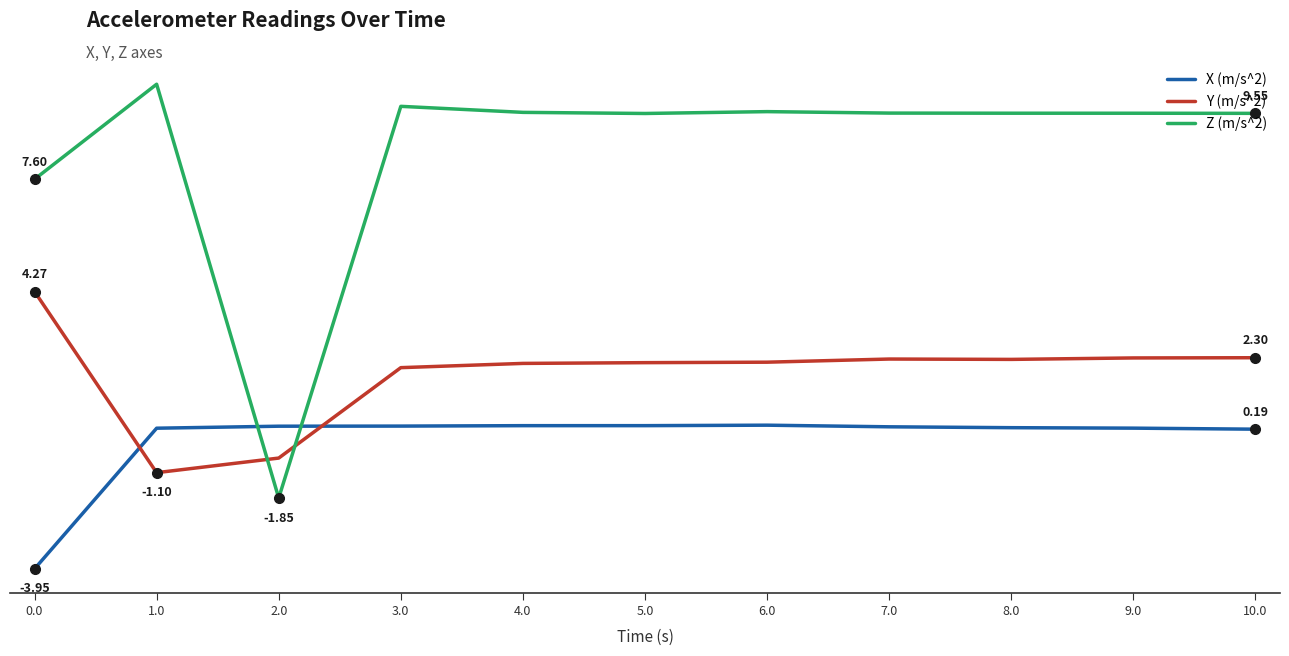

Does the chart have visible grid lines?

No